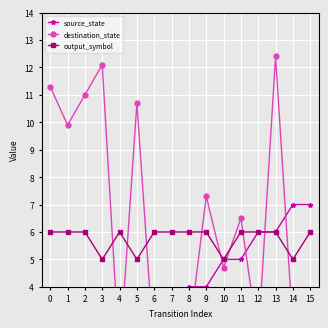

Which series has the largest total across all categories?

destination_state